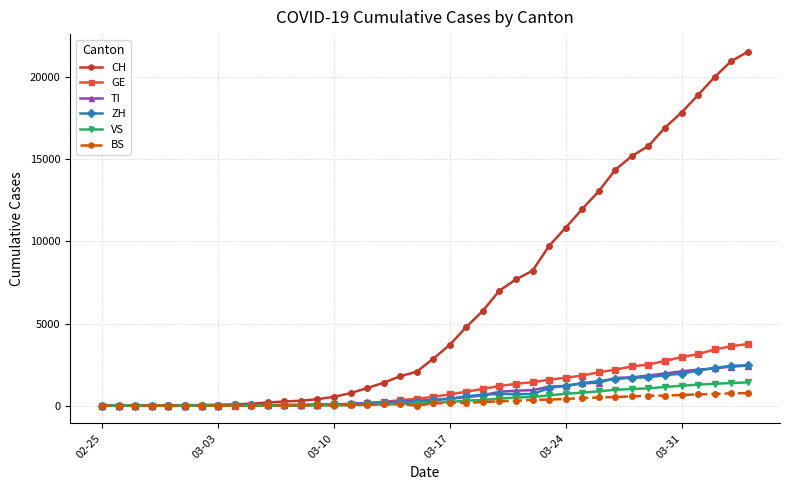

Which series has the widest spread of values?

CH